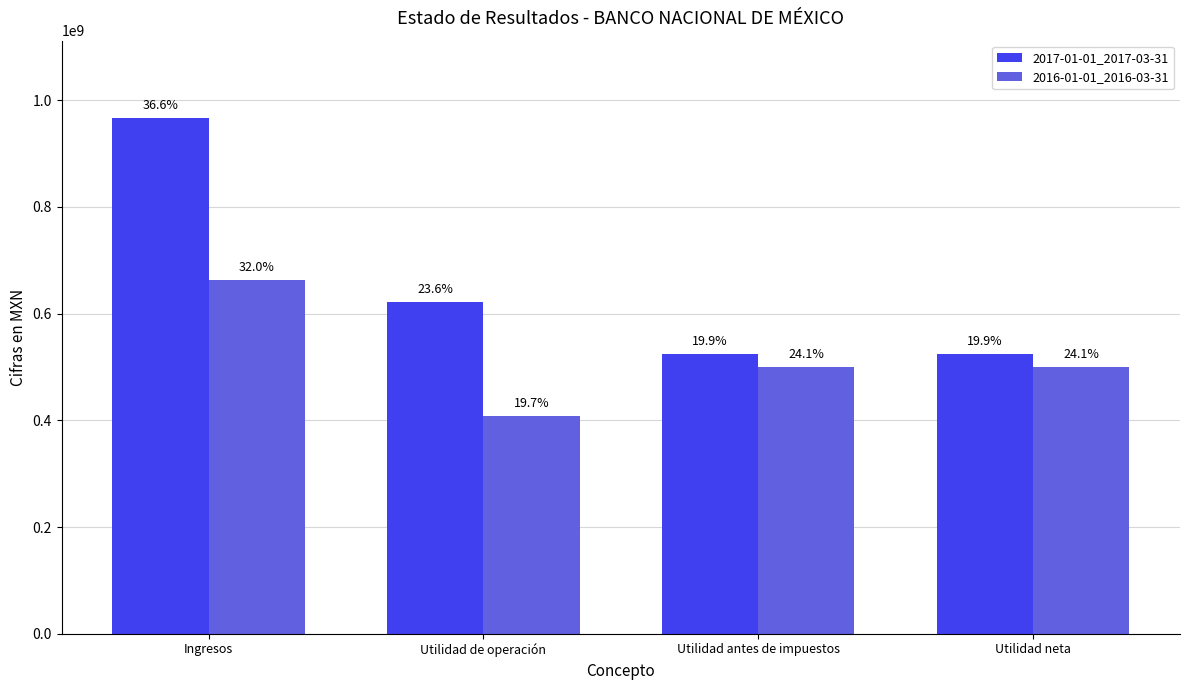

List the series in order of their overall mean, highest first.

2017-01-01_2017-03-31, 2016-01-01_2016-03-31